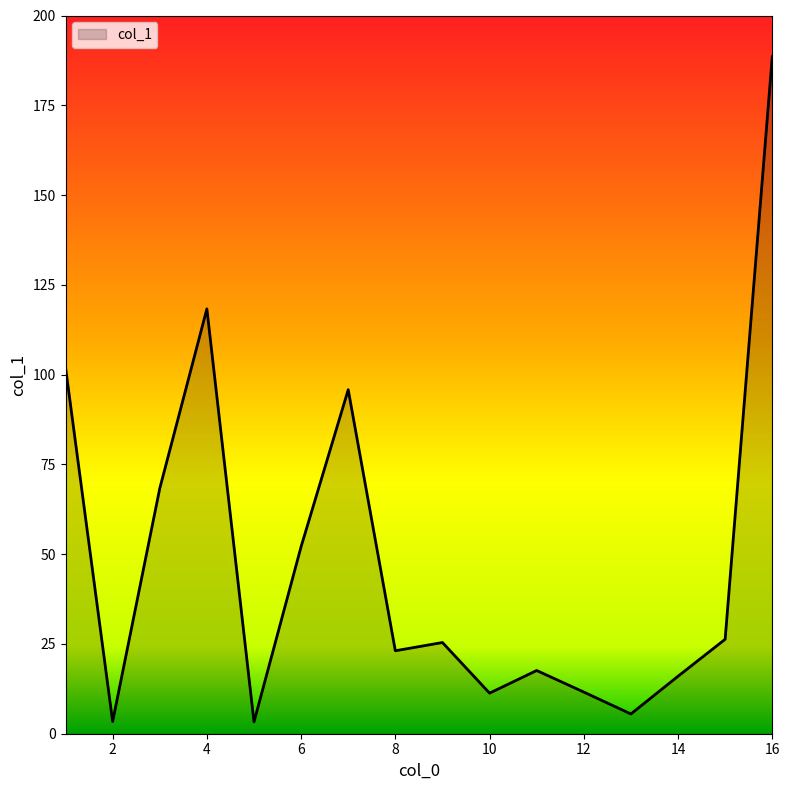

What is the minimum value shown in the chart?

3.3